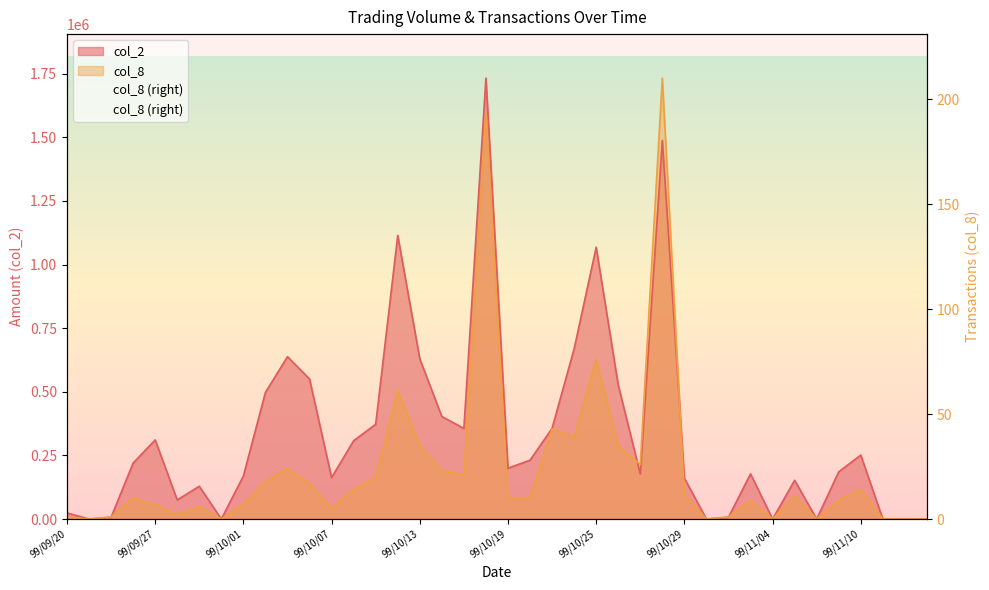

Reading left to right, extract all data points from this chart.

1	0	1	10	7	2	6	0	7	18	24	17	5	14	20	61	35	23	21	194	10	10	43	39	76	35	26	210	12	0	1	9	0	11	0	9	14	0	0	0